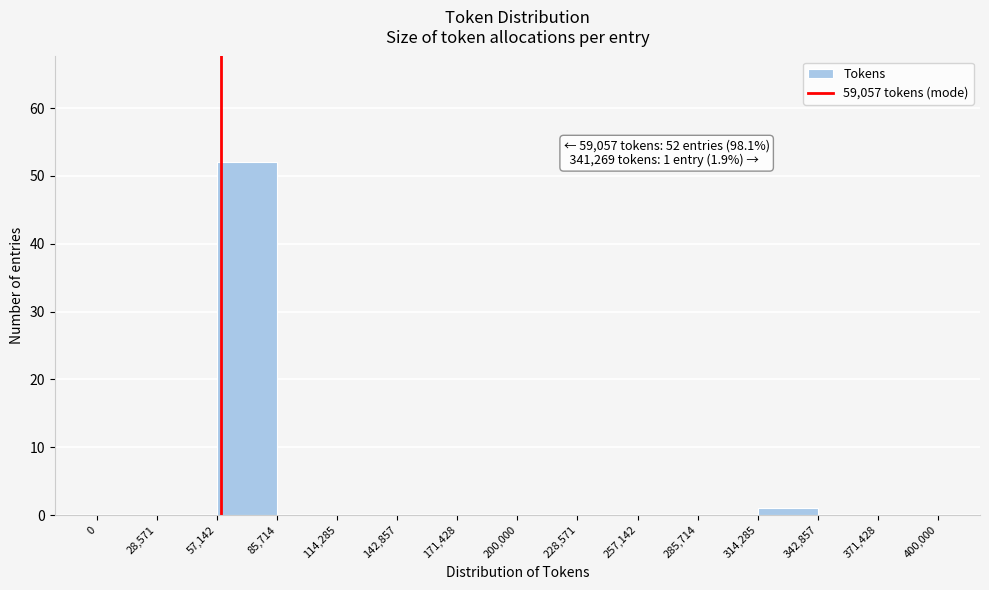

Over which range of the x-axis is the bar tallest?

57,142 to 85,714